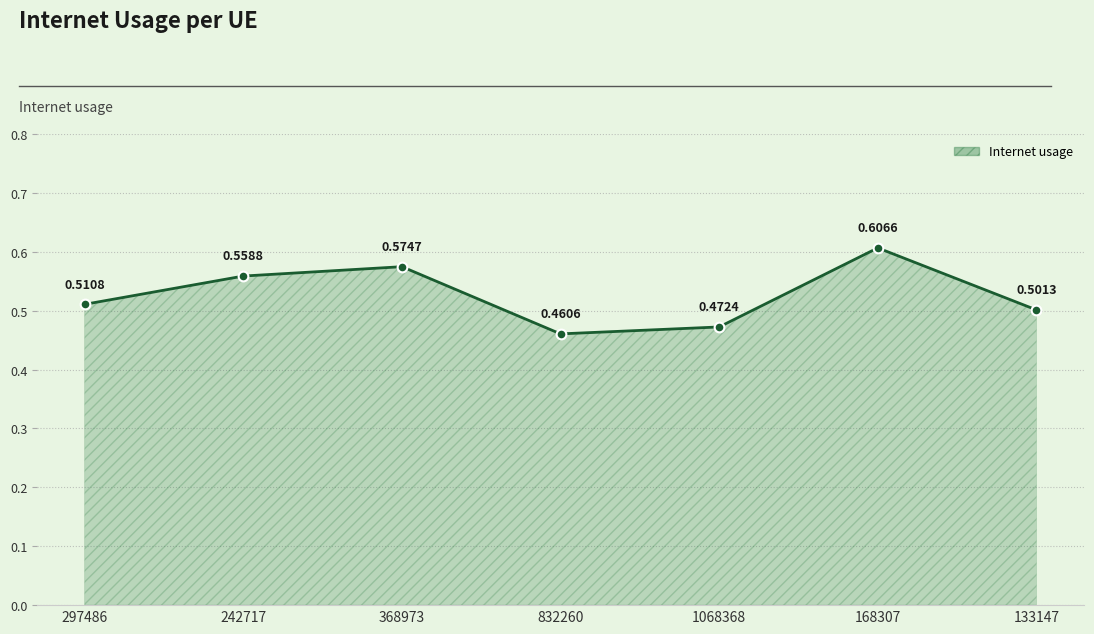

How many values are between 0 and 1?

7